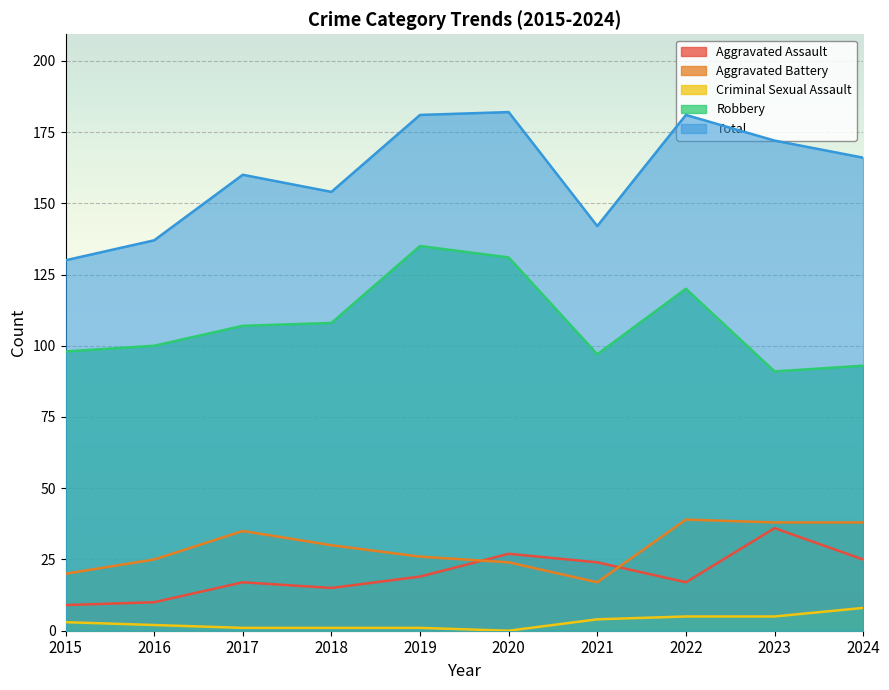

Where is the first local maximum for Robbery?

2019